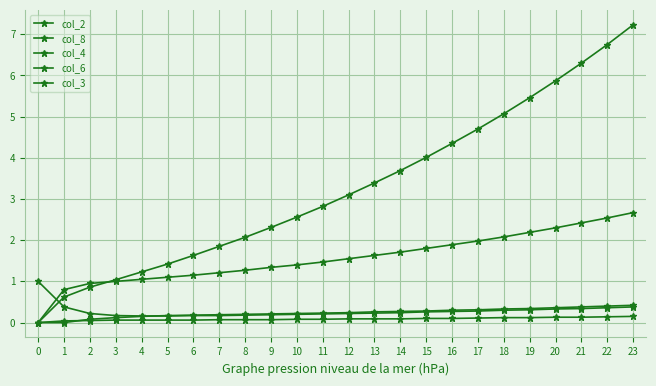

How many data points does each series have?

24